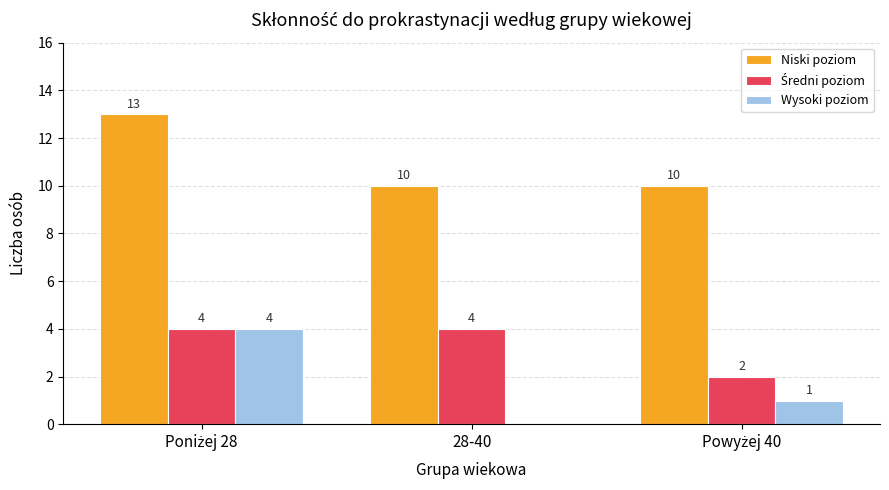

What is the sum of all Wysoki poziom values?

5